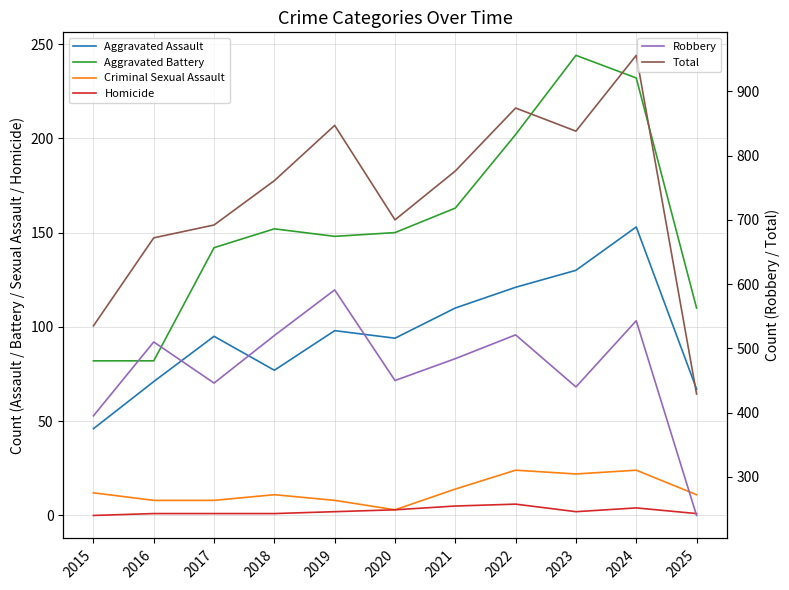

Which series changed the most between 2019 and 2023?

Robbery